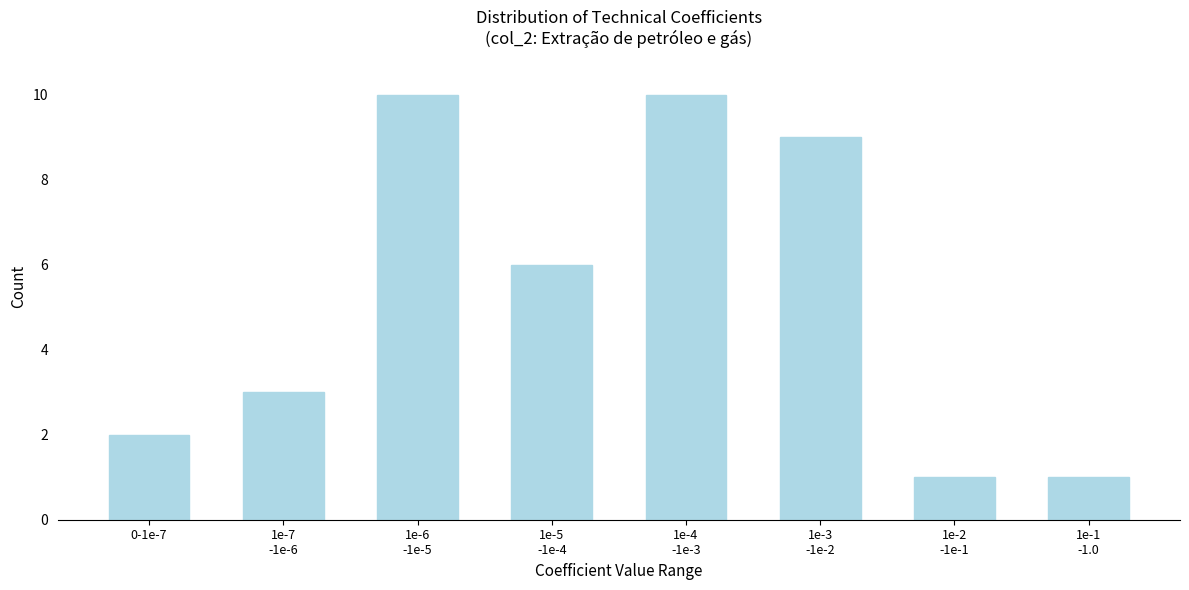

Reading left to right, what are all the values shown in this chart?

2	3	10	6	10	9	1	1